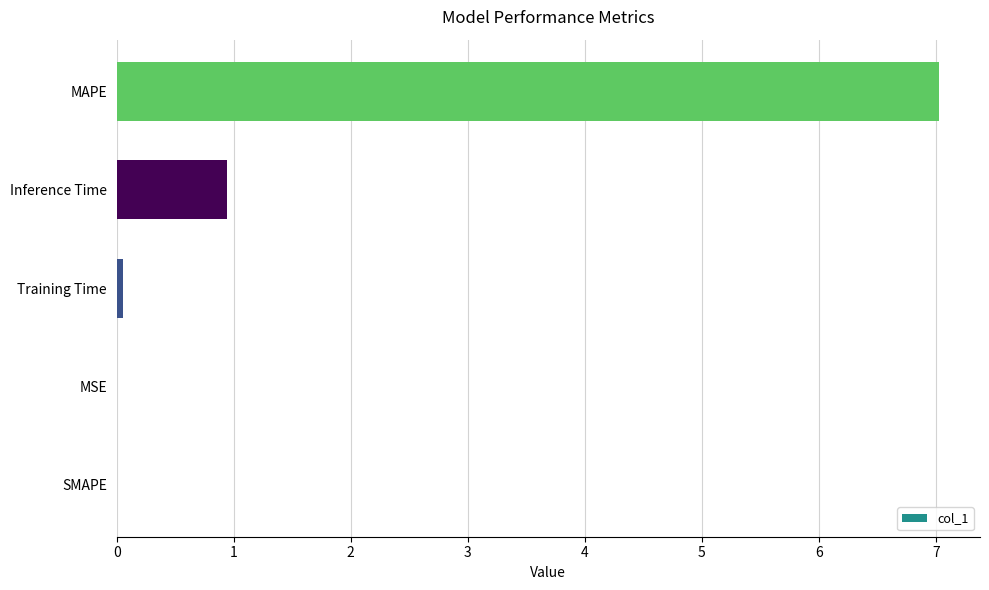

Count the number of categories in the chart.

5